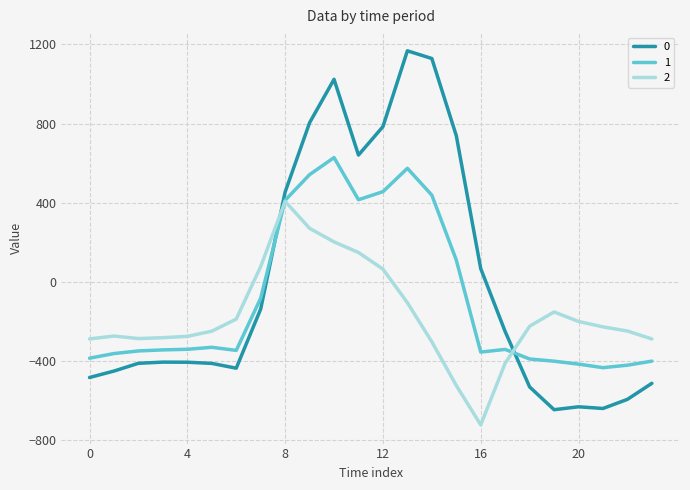

How many intersections are there between 1 and 2?

2